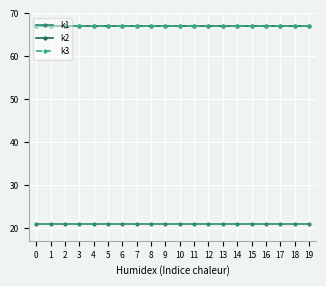

Rank the categories by k3 value from lowest to highest.

0, 1, 2, 3, 4, 5, 6, 7, 8, 9, 10, 11, 12, 13, 14, 15, 16, 17, 18, 19